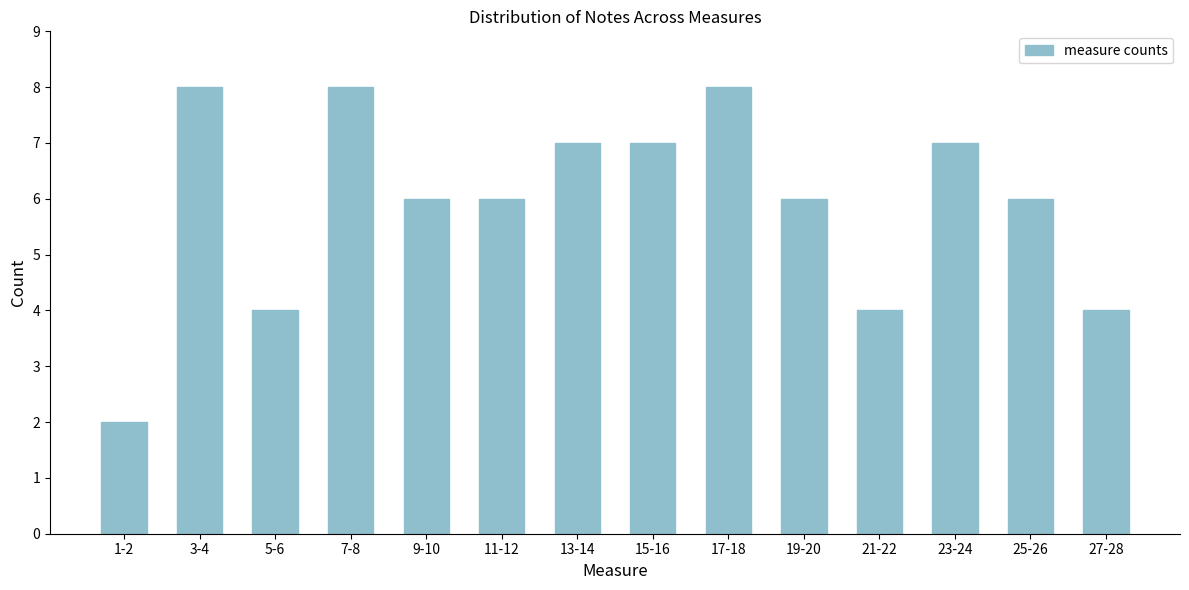

Reading left to right, transcribe all the data shown in this chart.

2	8	4	8	6	6	7	7	8	6	4	7	6	4